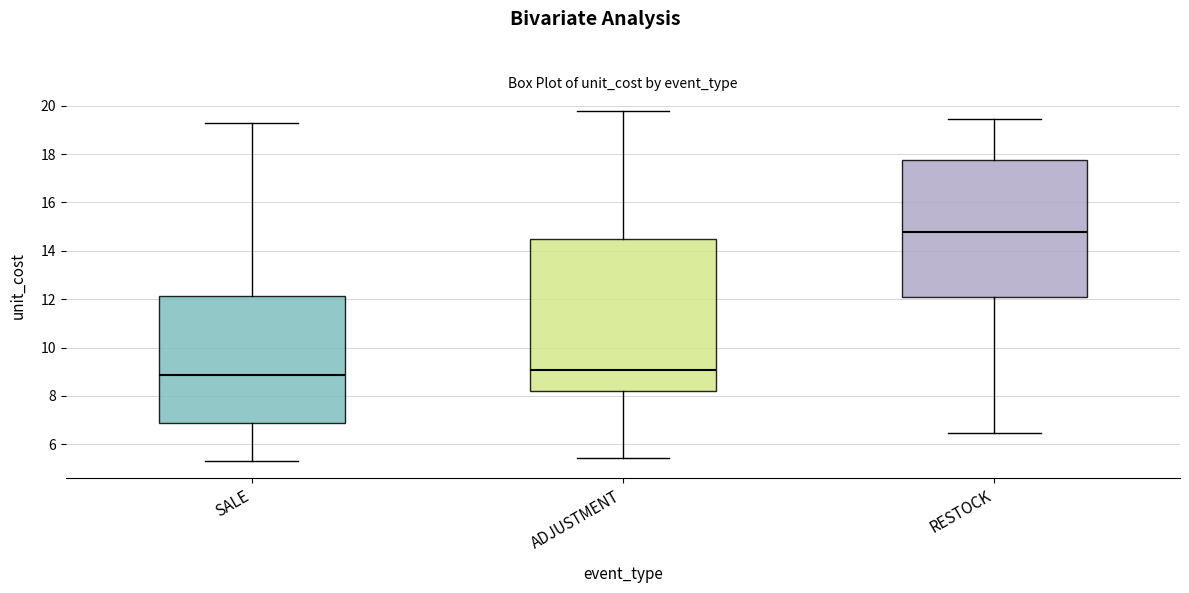

Reading left to right, read every box against the y-axis: the position of its median line, the range the box covers, and the ends of its whiskers. The values are not printed on the chart, so give them approximately, as read against the axis.

SALE: median 8.8, box 6.8 to 12.2, whiskers 5.4 to 19.4
ADJUSTMENT: median 9.0, box 8.2 to 14.6, whiskers 5.4 to 19.8
RESTOCK: median 14.8, box 12.0 to 17.8, whiskers 6.4 to 19.4